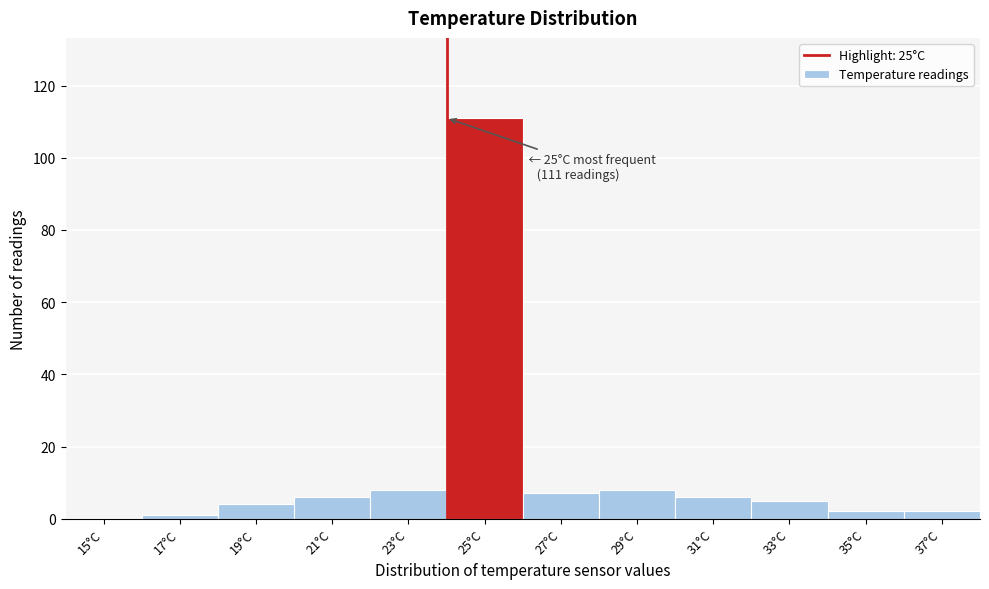

Reading right to left, what are all the values shown in this chart?

37°C=2	35°C=2	33°C=5	31°C=6	29°C=8	27°C=7	25°C=111	23°C=8	21°C=6	19°C=4	17°C=1	15°C=0